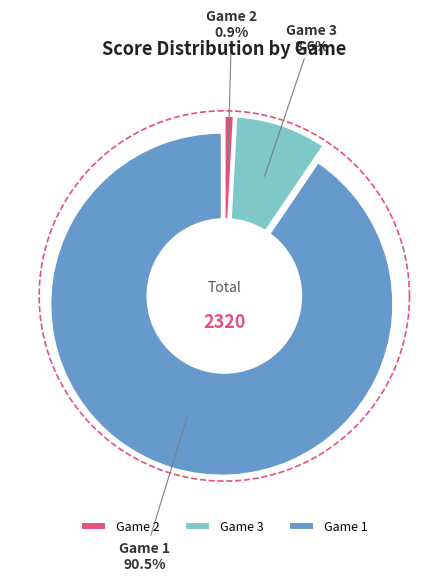

What is the ratio of the value at 1 to the value at 2?

105.0